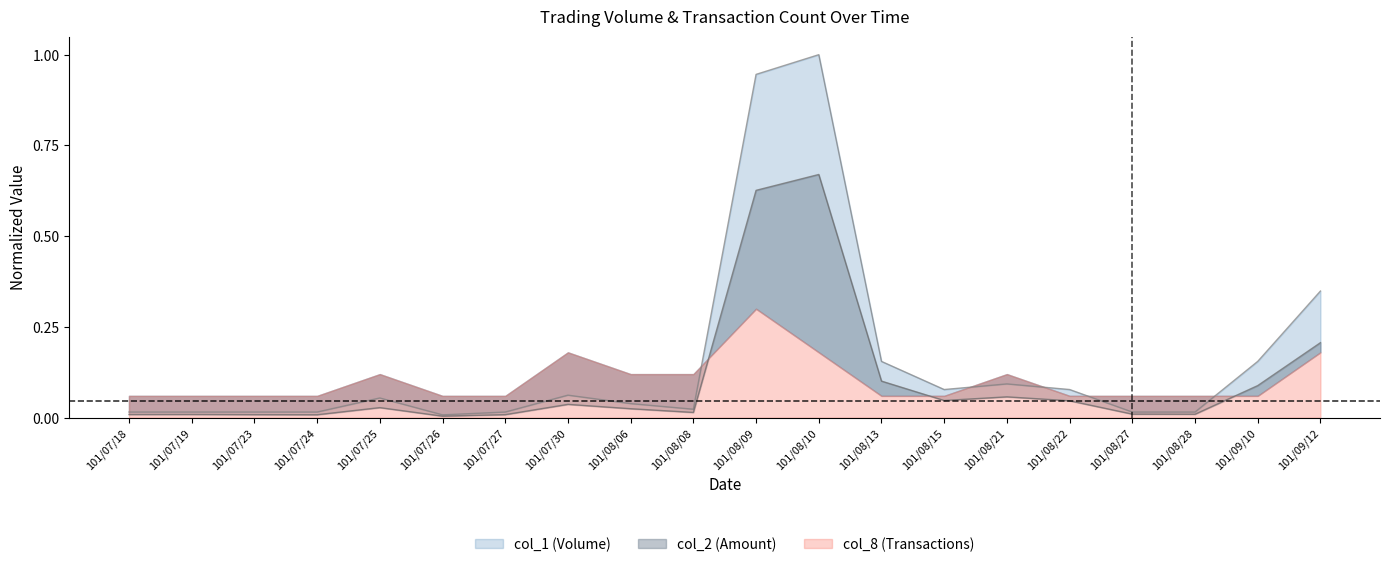

Which series changed the most between 101/08/10 and 101/08/27?

col_1